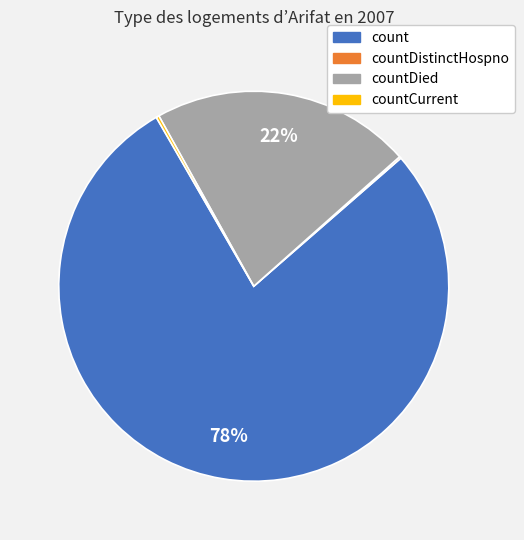

To the nearest percent, what is the difference between the largest and smallest slice percentages?

78%